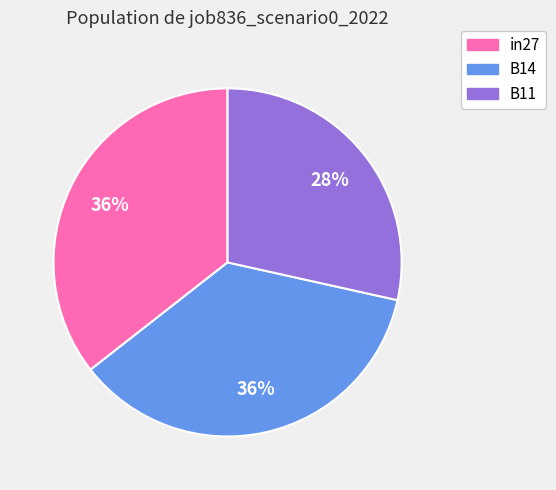

Does in27 represent more than half of the total?

No